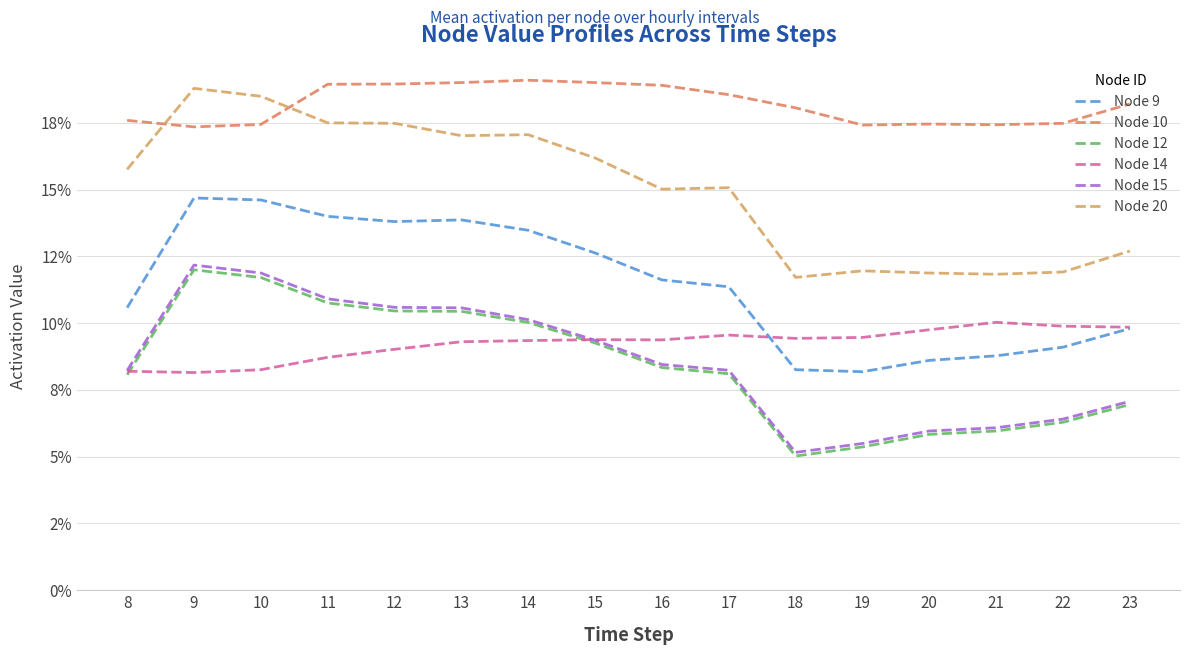

True or false: Node 12 and Node 10 cross at least once.

False